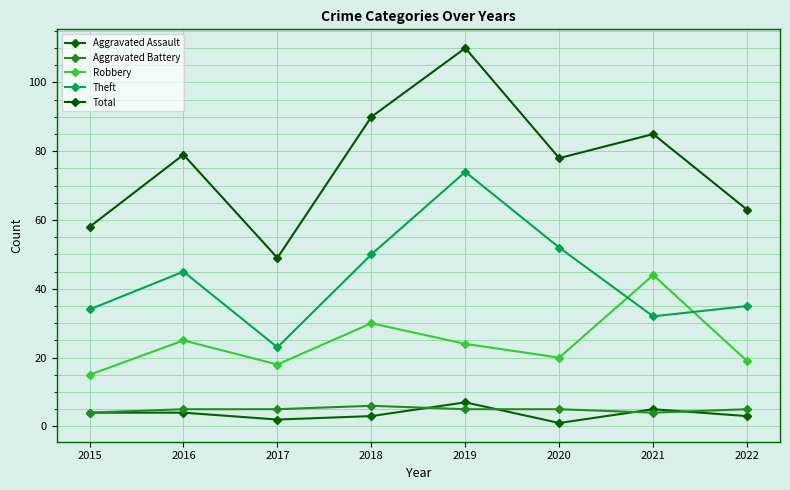

Count the number of data series in this chart.

5